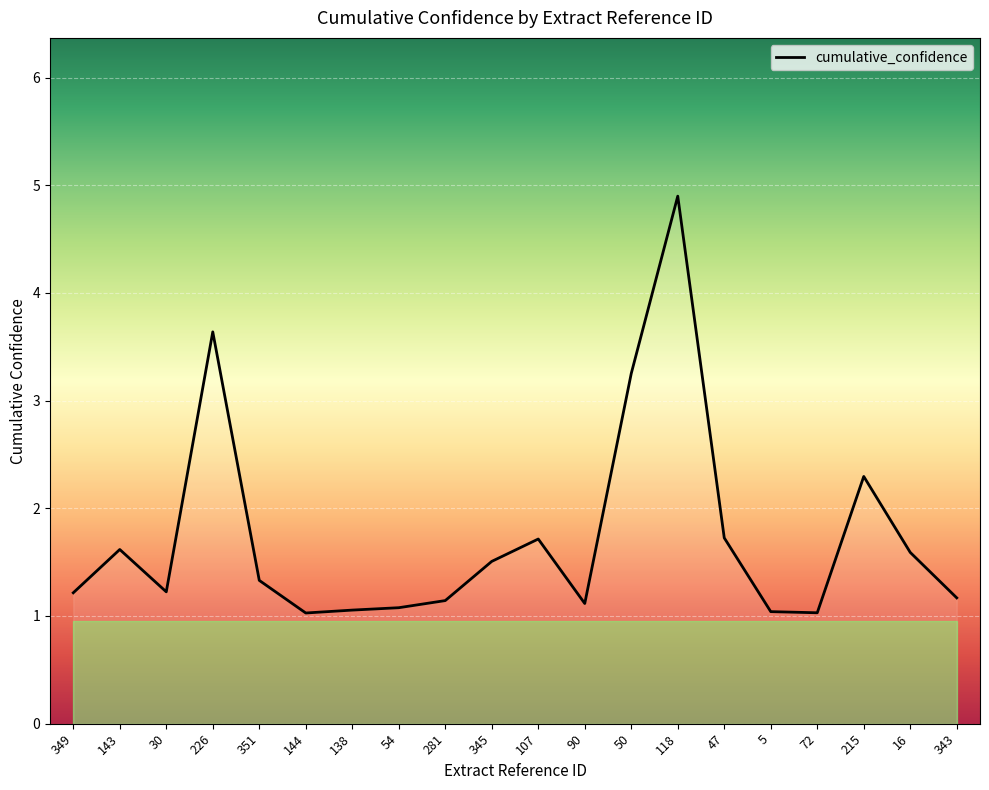

Which has a higher value, 215 or 90?

215